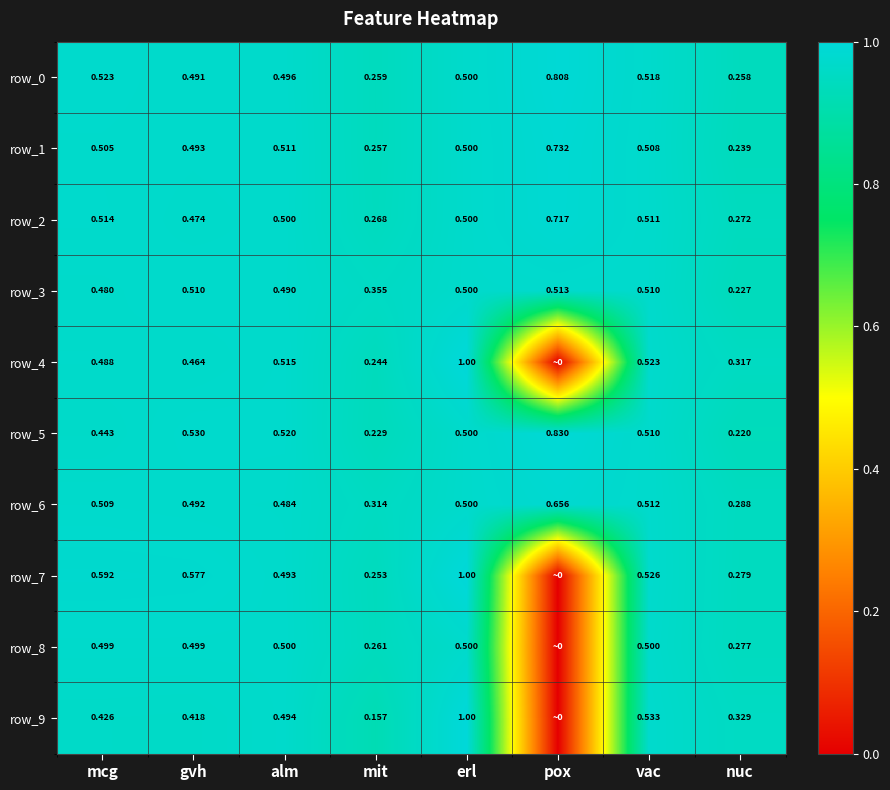

Rank the categories by row_6 value from lowest to highest.

nuc, mit, alm, gvh, erl, mcg, vac, pox